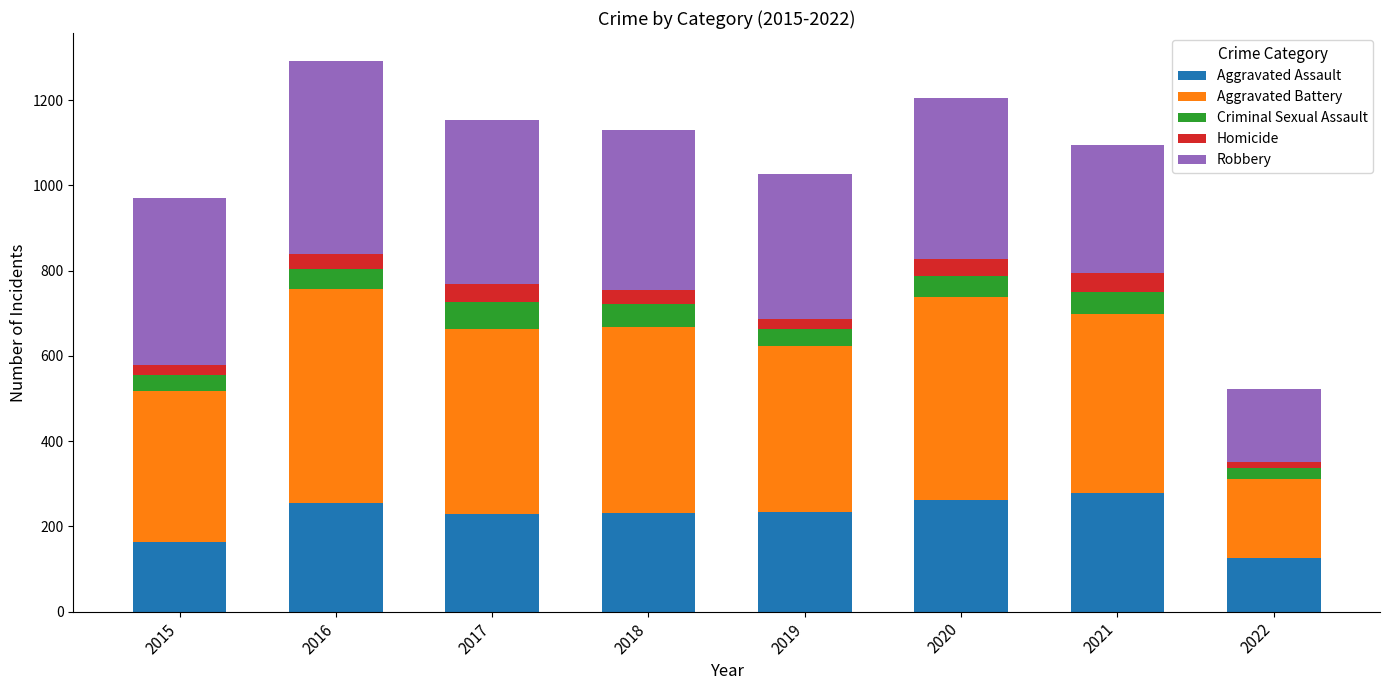

Is it true that Aggravated Assault equals 255 at 2016?

True